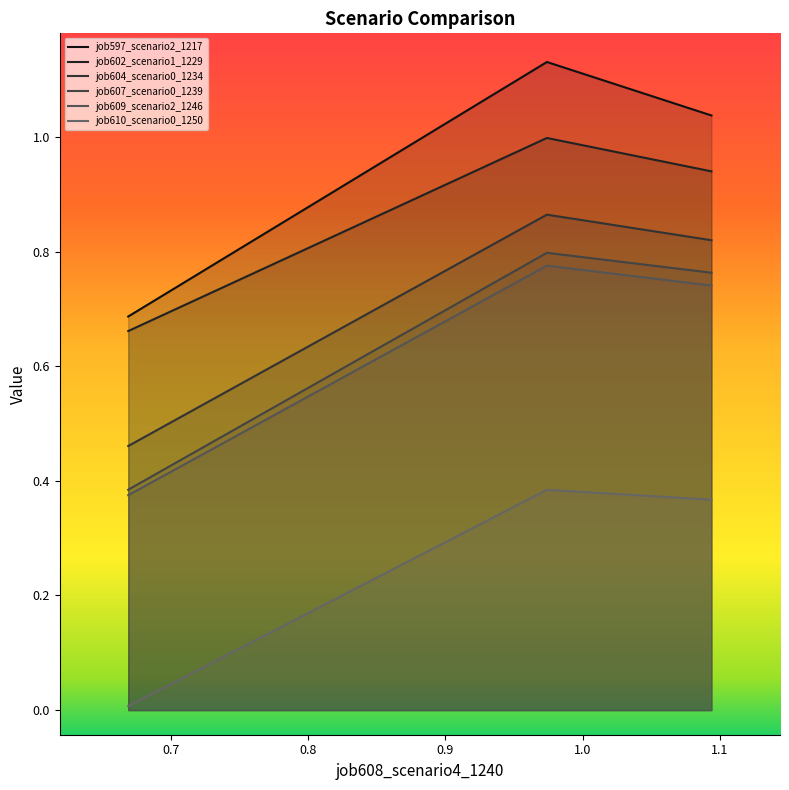

Which series has the largest range (max minus min)?

job597_scenario2_1217